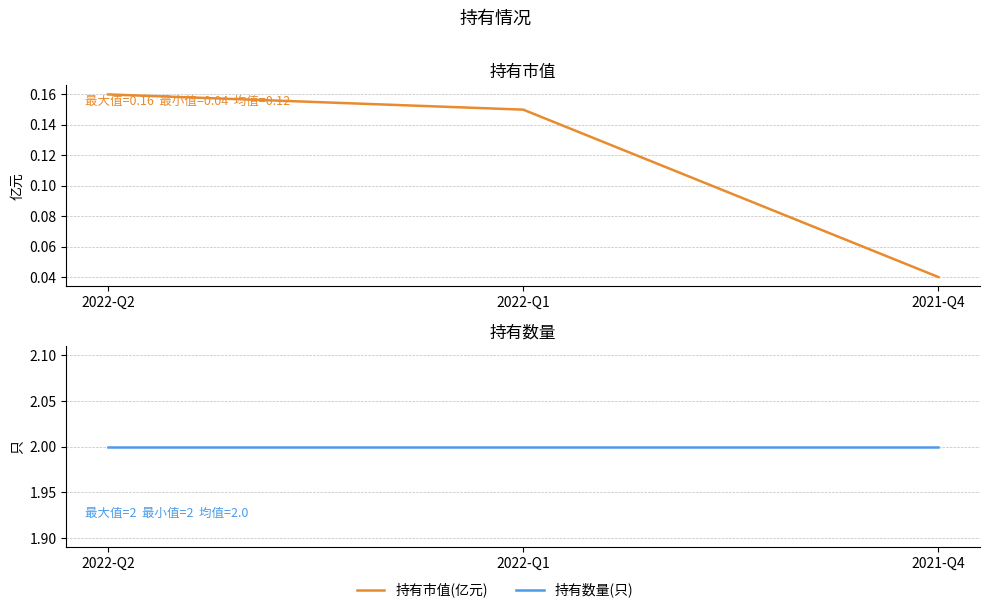

At which category is the sum across all series the highest?

2022-Q2